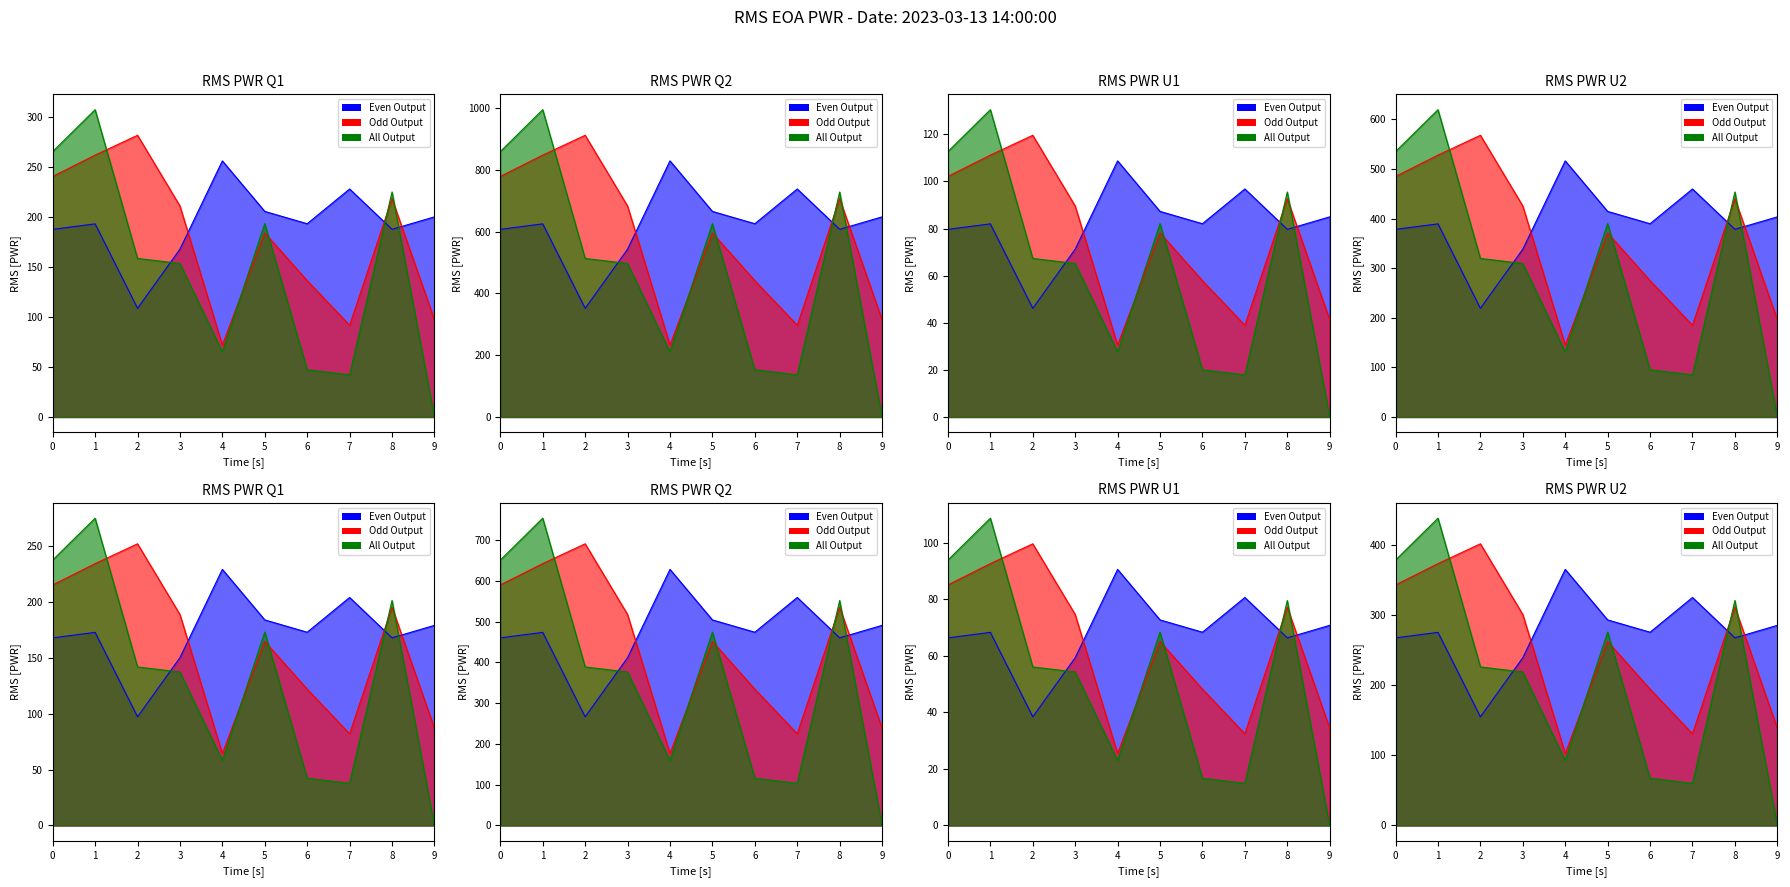

Where is the first local minimum for Even Output?

2